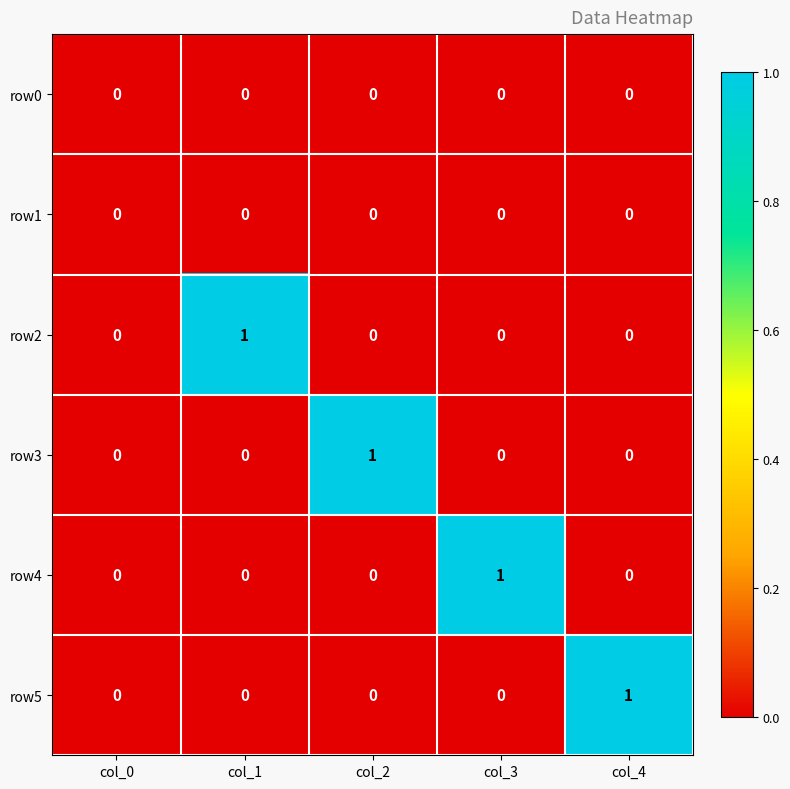

Reading left to right, extract all data points from this chart.

row0: 0	0	0	0	0
row1: 0	0	0	0	0
row2: 0	1	0	0	0
row3: 0	0	1	0	0
row4: 0	0	0	1	0
row5: 0	0	0	0	1